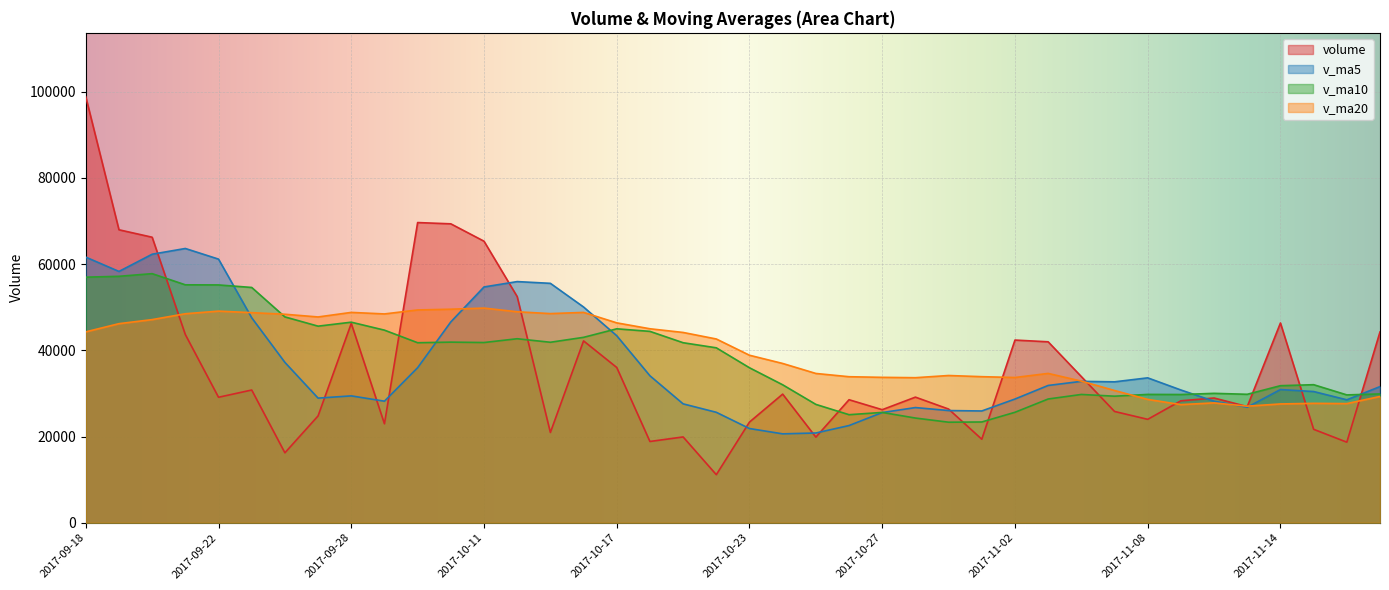

Rank the series by their maximum value, from lowest to highest.

v_ma20, v_ma10, v_ma5, volume